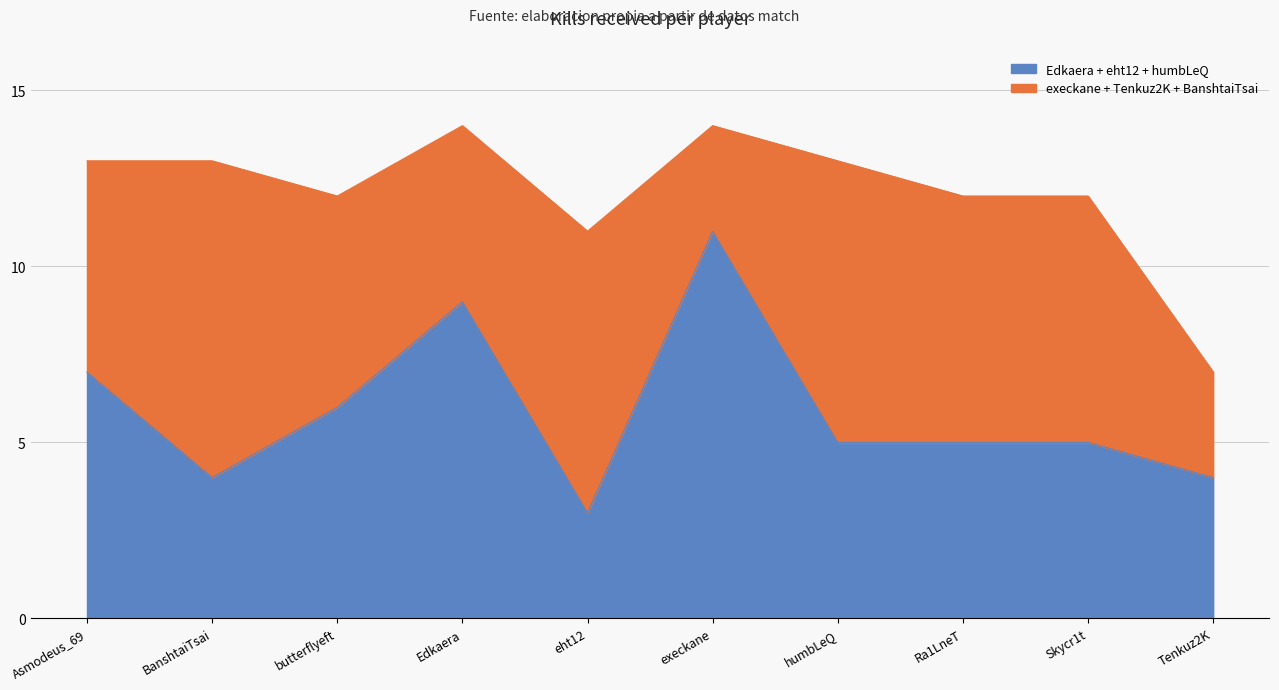

True or false: BanshtaiTsai and humbLeQ intersect in this chart.

False